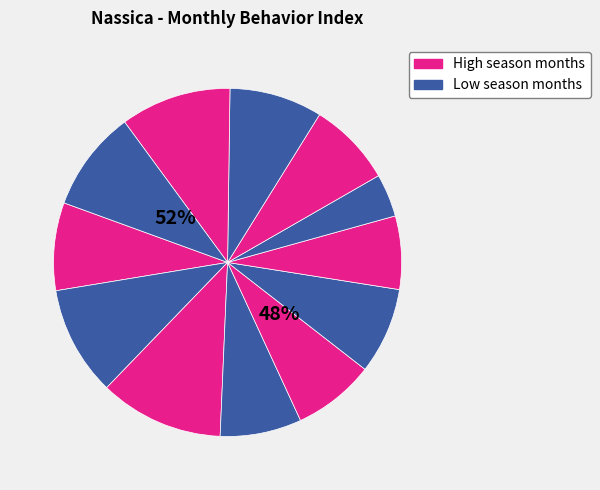

What percentage is NOT represented by nov?

89.7%